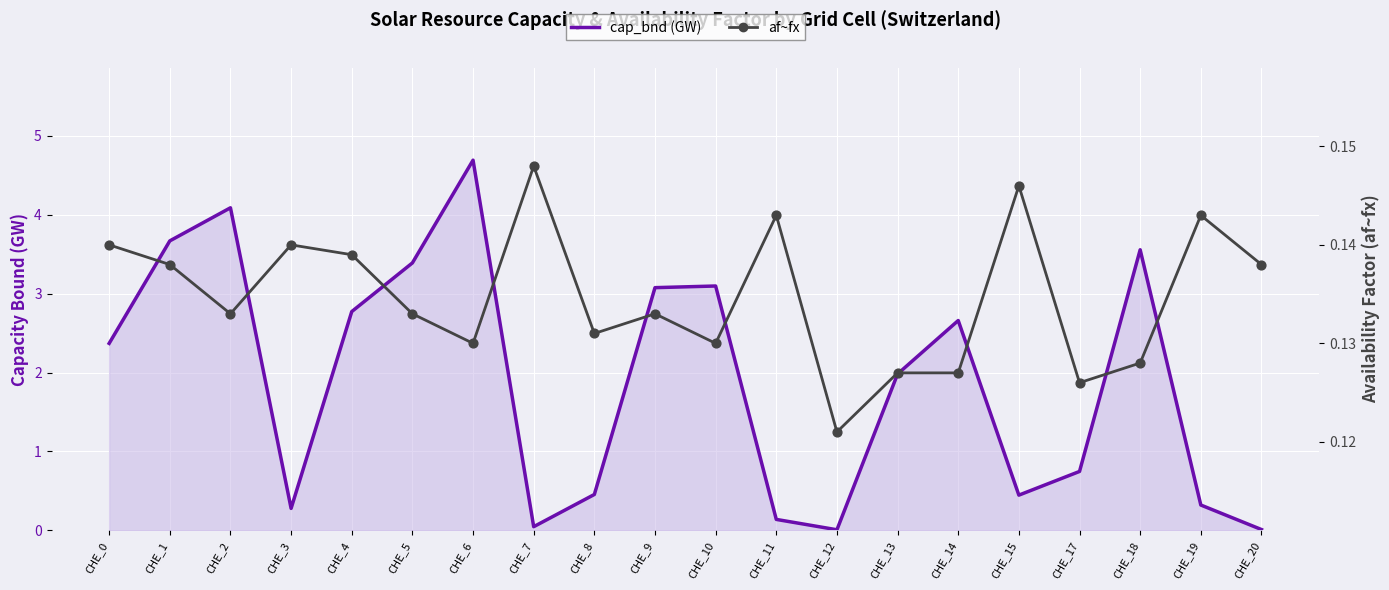

Is the value of af~fx at CHE_10 greater than the value of cap_bnd (GW) at CHE_1?

No